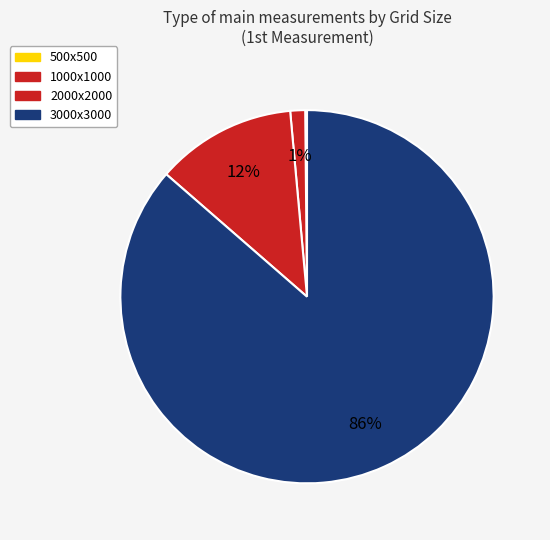

The 1000х1000 slice represents 1% of the pie. True or false?

True